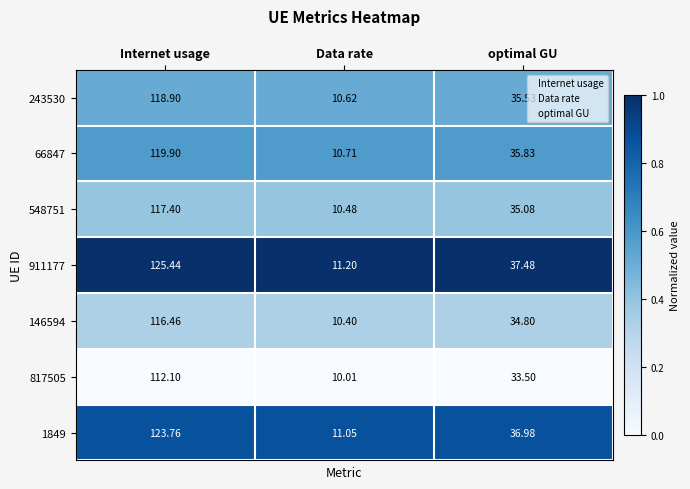

Where does the 817505 series first go above 33?

Internet usage